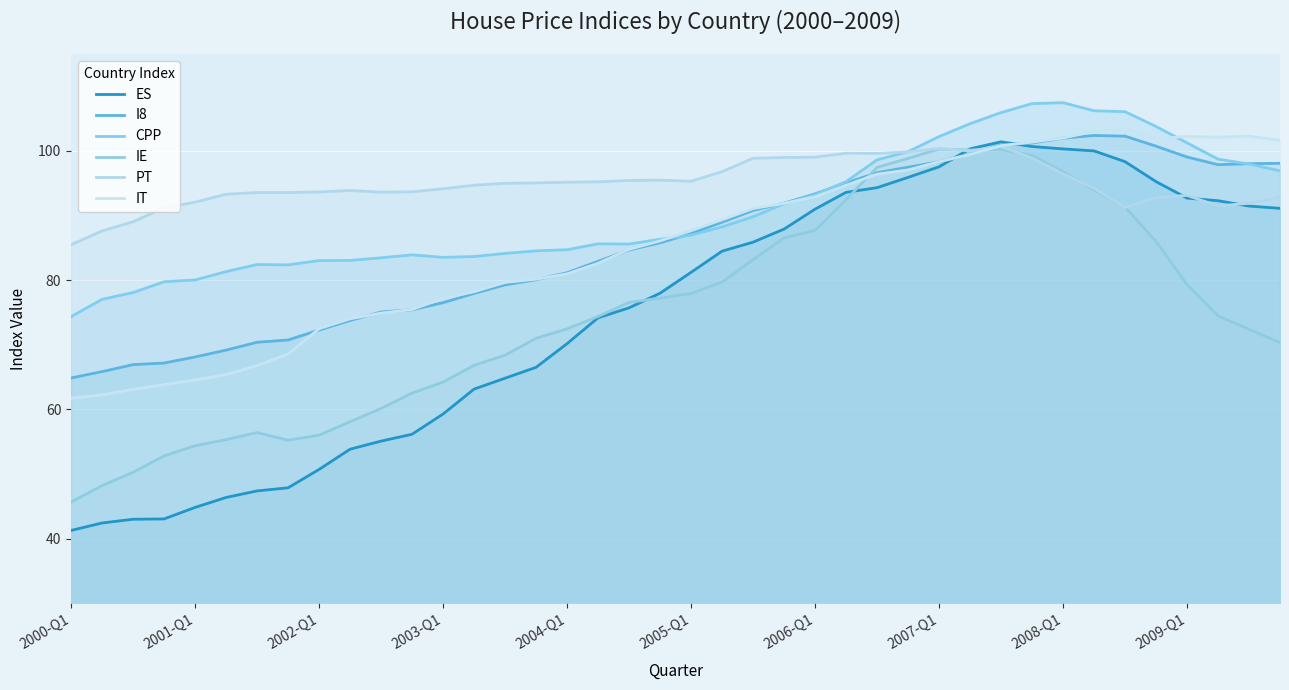

What is the difference between the highest and lowest values at 2006-Q1?

11.3